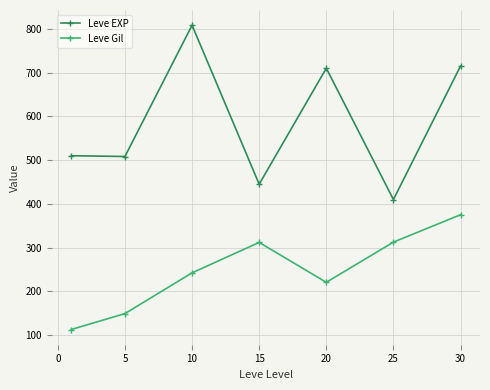

What is the sum of all Leve Gil values?

1725.6